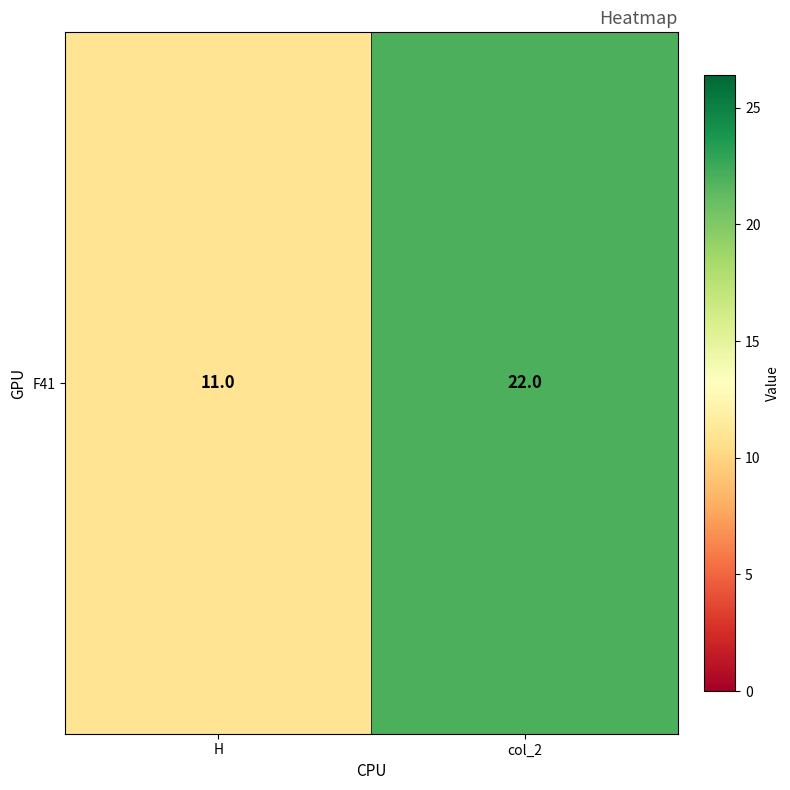

Is it true that the value at H is 11?

True